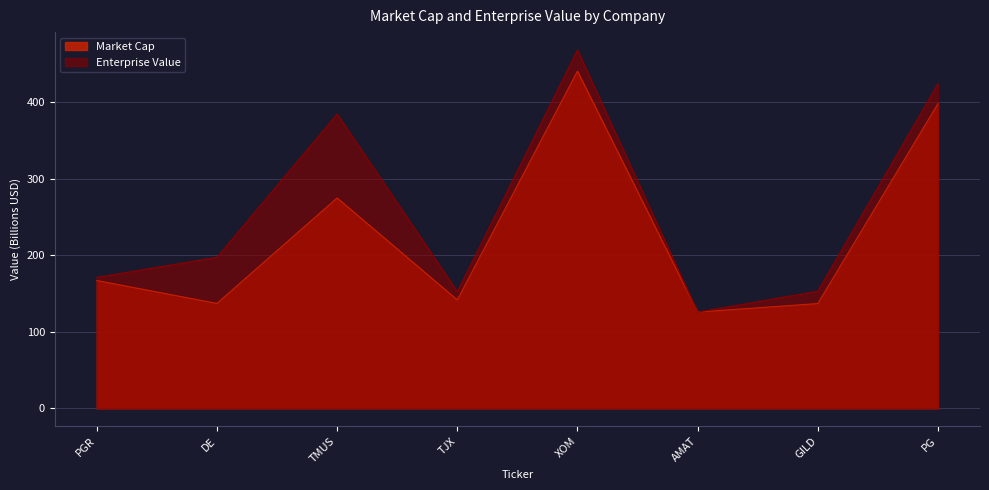

Which series has the largest range (max minus min)?

Enterprise Value